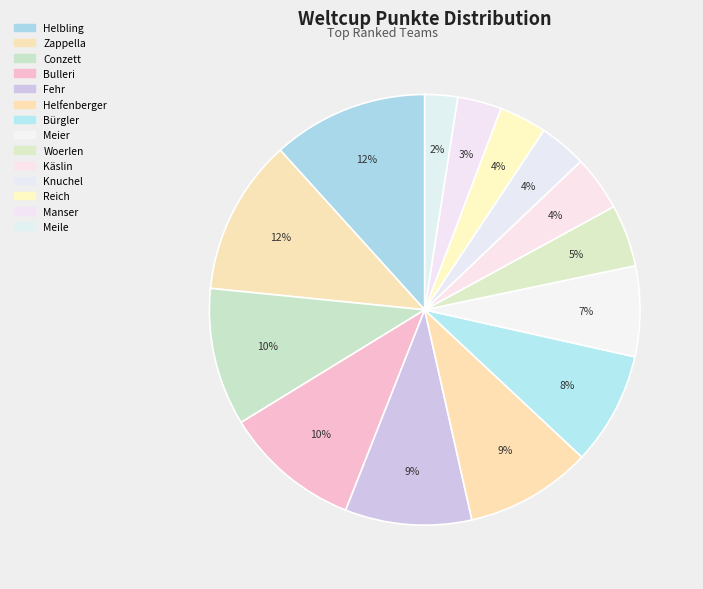

To the nearest percent, what is the average slice percentage?

7%